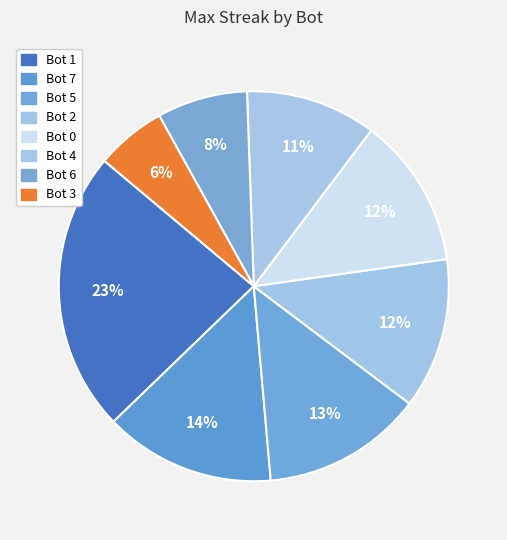

Does any single category account for the majority?

No